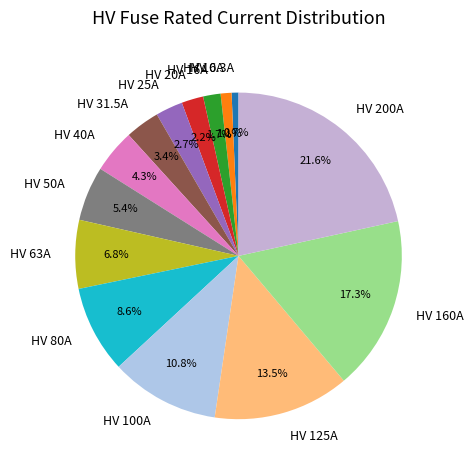

Approximately how many times larger is the value at HV 80A compared to HV 25A?

3.2